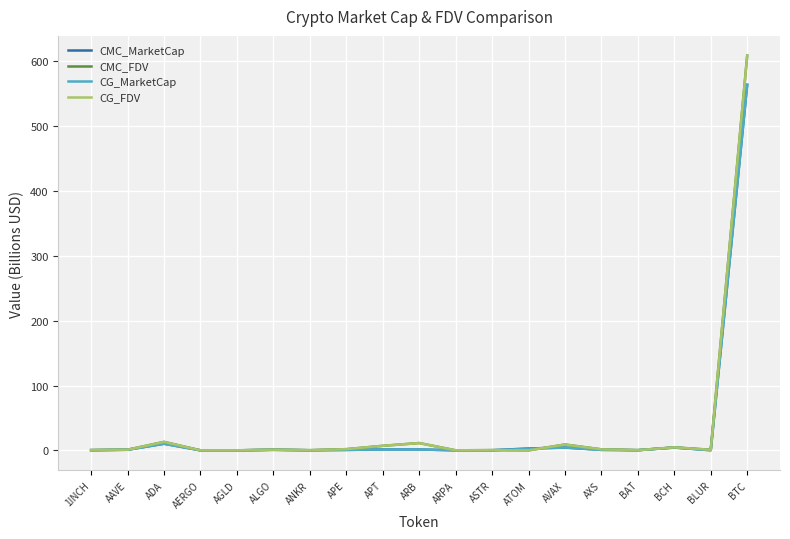

Which series has the widest spread of values?

CMC_FDV